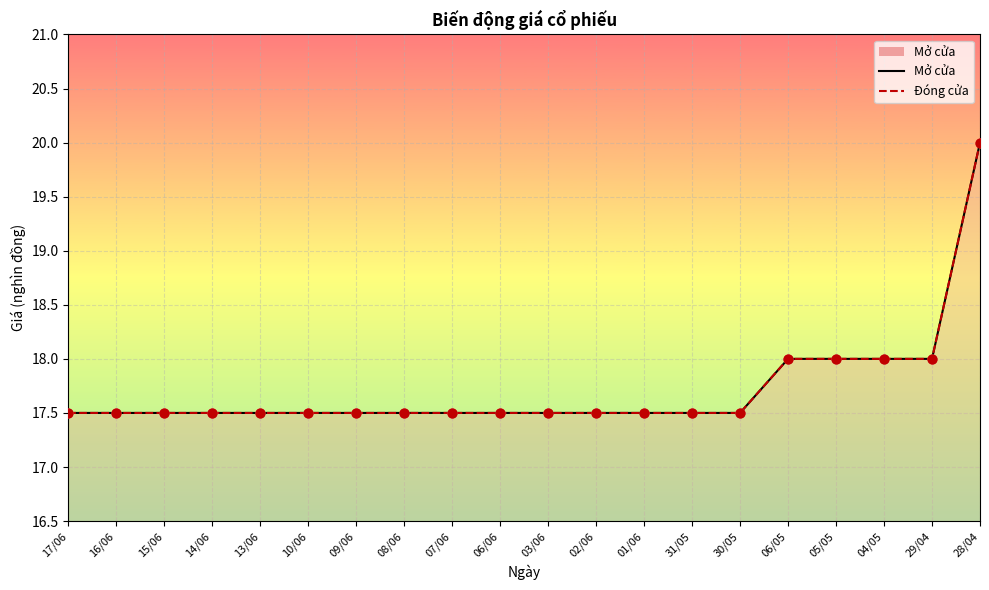

What is the total value across all series at 05/05?

36.0